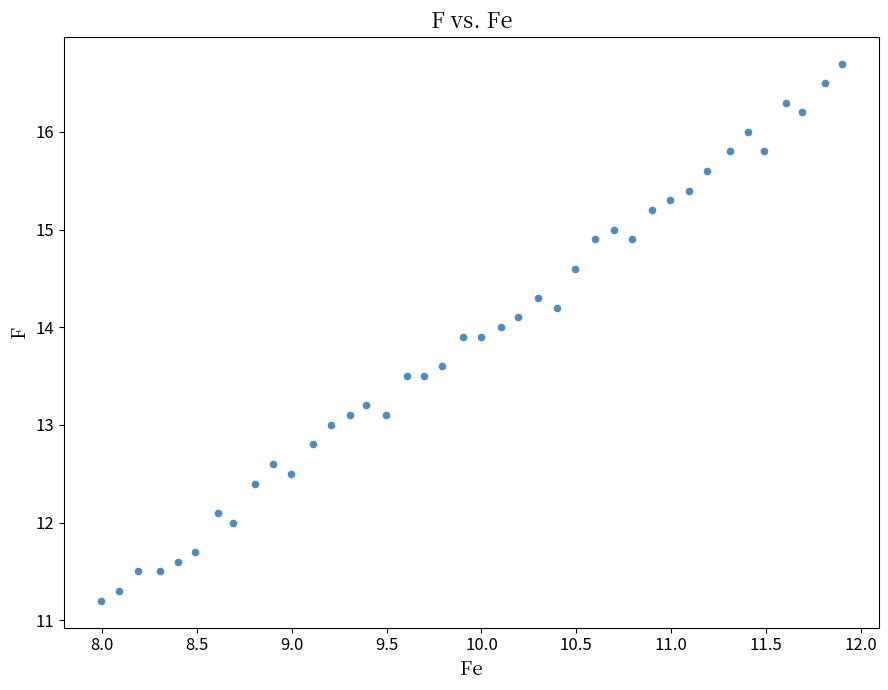

What is the range of X values (max minus min)?

3.9